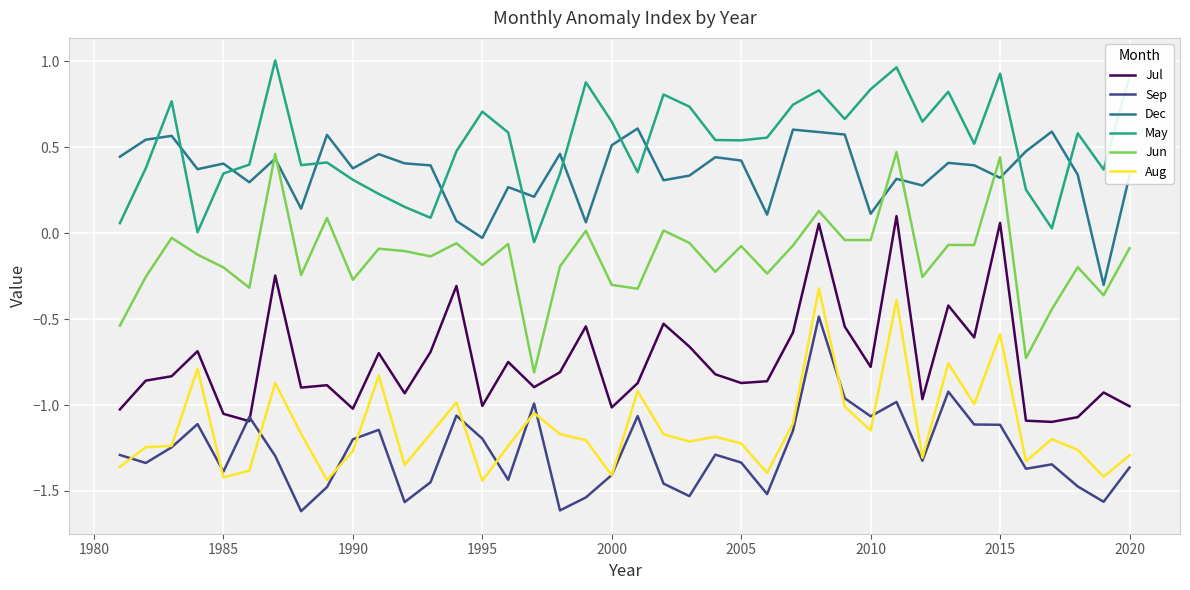

Which series has the largest total across all categories?

May